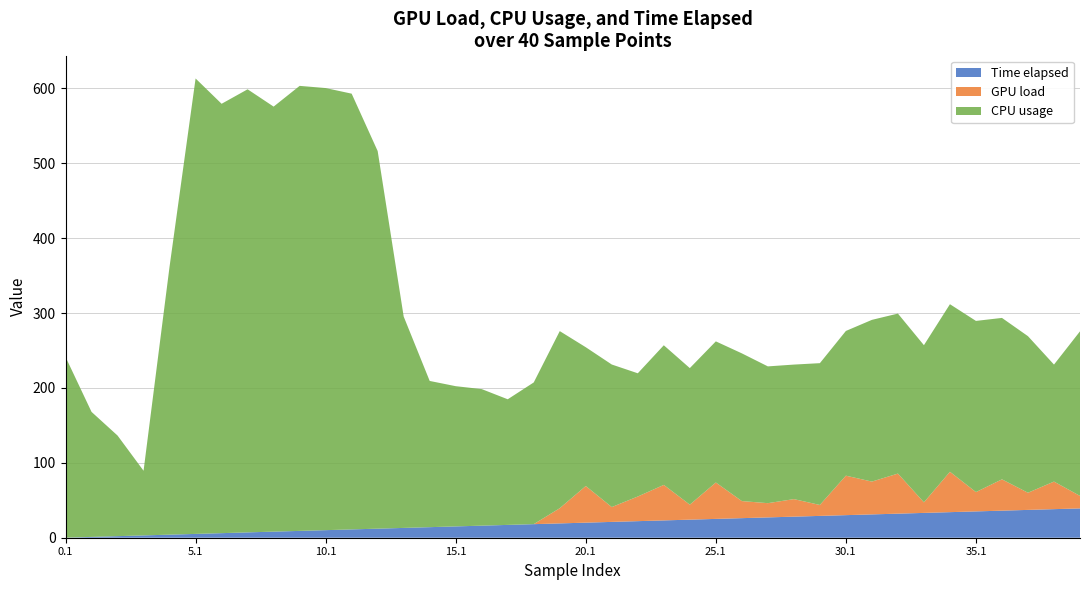

Reading left to right, list all the values displayed in this chart.

Time elapsed: 0.1	1.1	2.1	3.1	4.1	5.1	6.1	7.1	8.1	9.1	10.1	11.1	12.1	13.1	14.1	15.1	16.1	17.1	18.1	19.1	20.1	21.1	22.1	23.1	24.1	25.1	26.1	27.1	28.1	29.1	30.1	31.1	32.1	33.1	34.1	35.1	36.1	37.1	38.1	39.1
GPU load: 0.0	0.0	0.0	0.0	0.0	0.0	0.0	0.0	0.0	0.0	0.0	0.0	0.0	0.0	0.0	0.0	0.0	0.0	0.0	20.3	48.9	19.8	32.9	47.4	20.0	48.6	22.8	19.0	23.4	14.6	52.7	43.8	53.5	14.1	53.9	25.8	41.8	22.9	36.8	16.7
CPU usage: 241.3	166.9	134.3	86.3	358.0	608.0	573.2	591.5	567.4	594.1	590.2	581.7	504.1	282.2	195.2	187.2	182.3	167.7	189.2	236.4	185.3	190.3	164.5	186.4	182.3	188.4	197.2	182.6	179.6	189.3	193.2	215.9	213.6	209.8	223.7	228.5	215.5	209.0	156.2	219.7